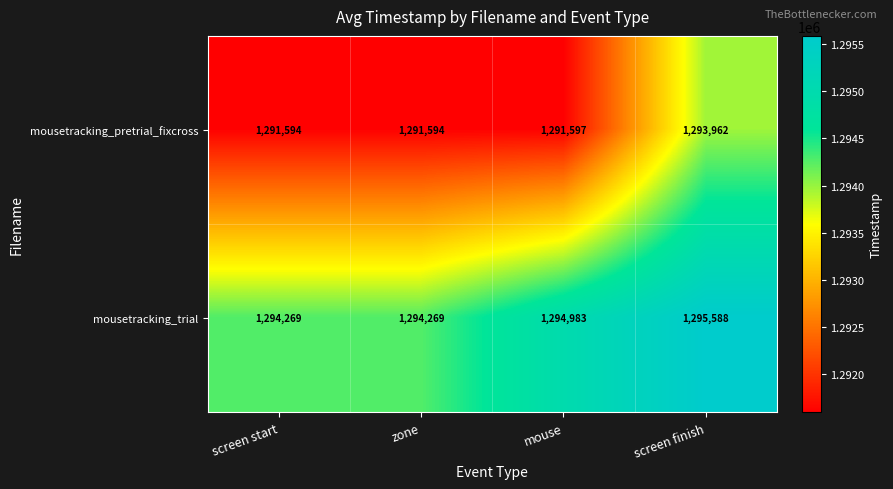

Rank the series at mouse from lowest to highest value.

mousetracking_pretrial_fixcross, mousetracking_trial